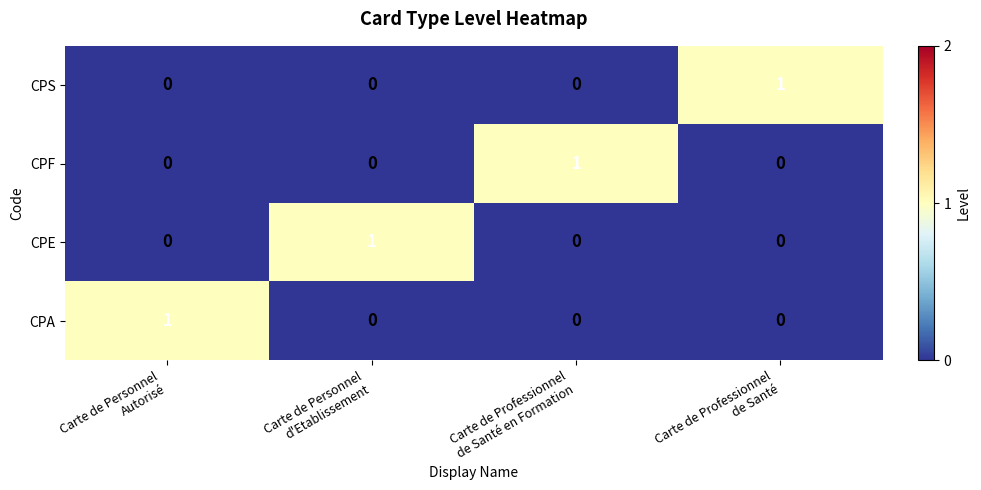

At how many categories does at least one series exceed 0?

4